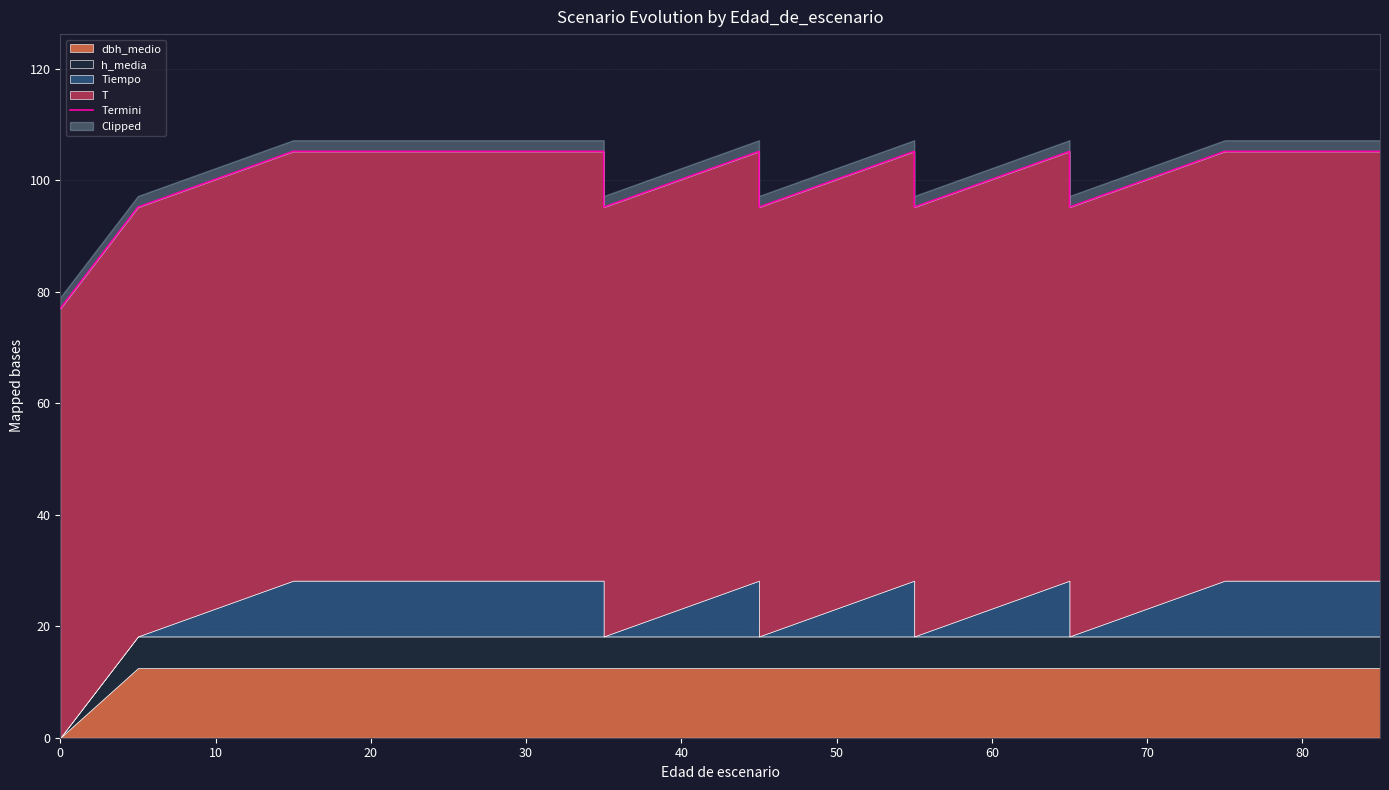

What is the ratio of the value at 40 to the value at 0?

1.4